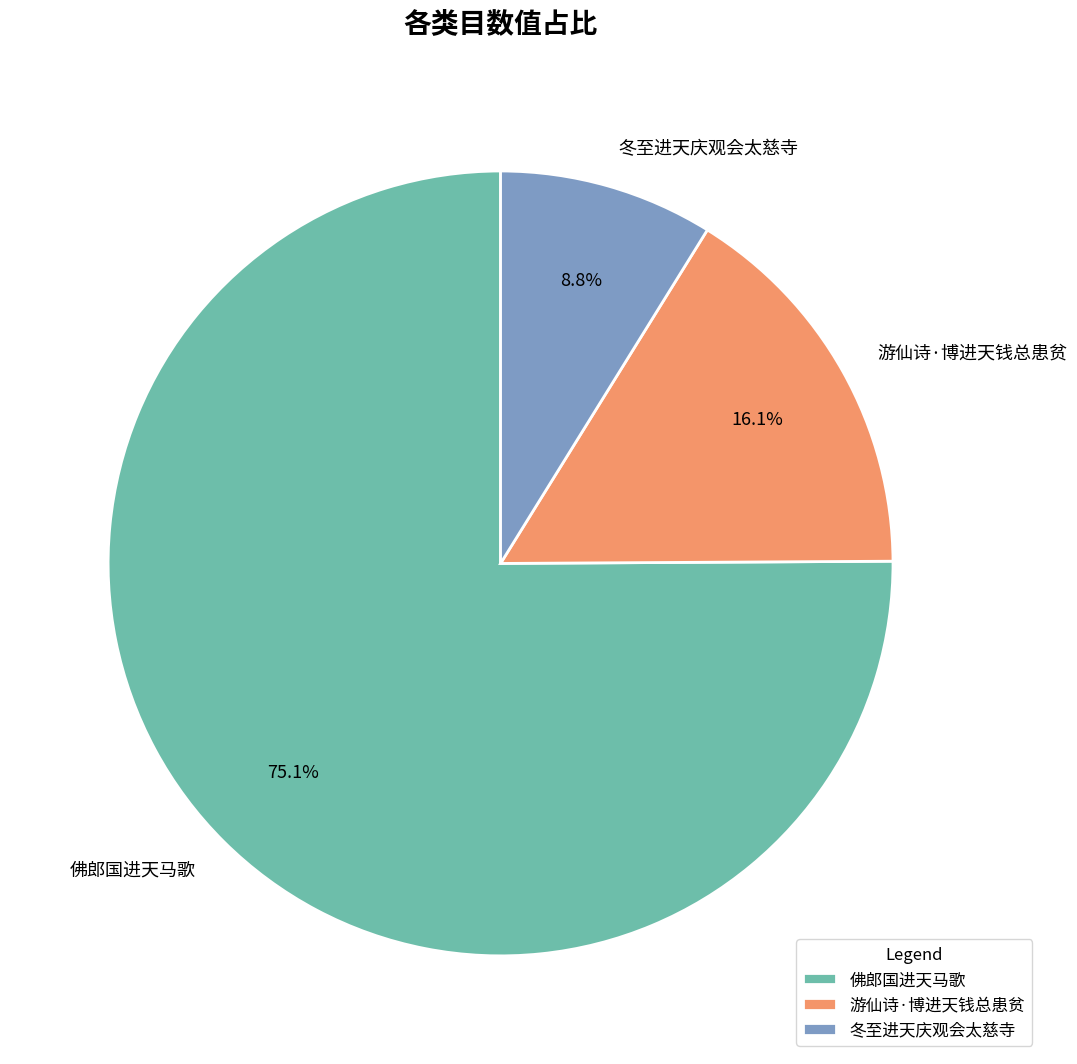

How many segments does this pie chart have?

3